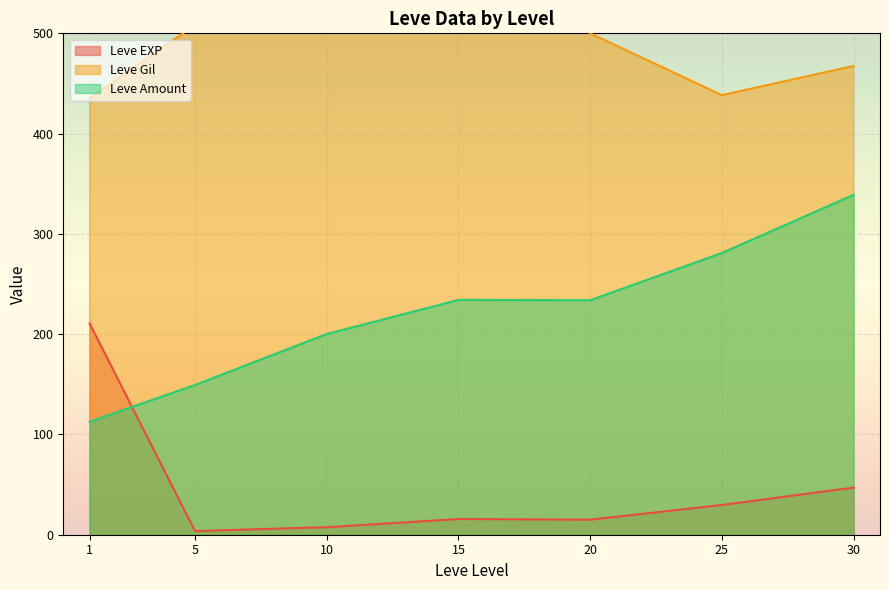

The Leve Amount series shows 281.0 at 25. True or false?

True